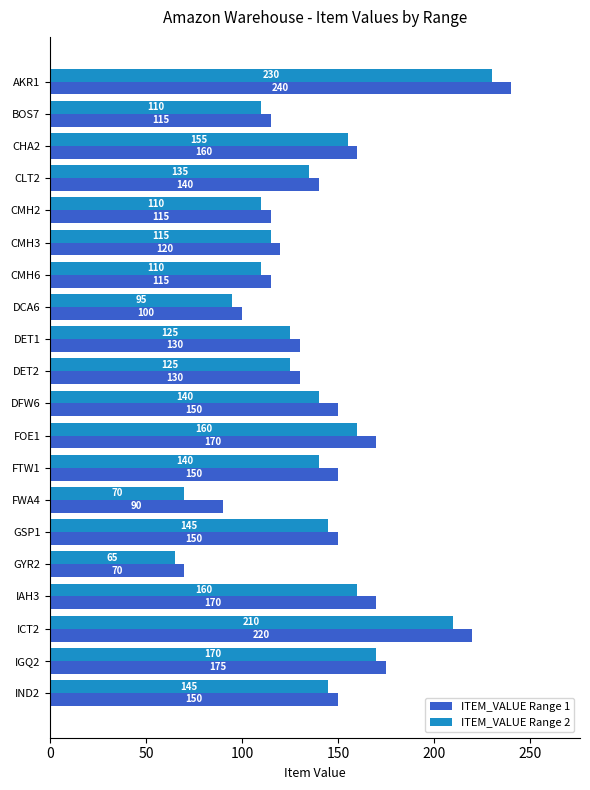

True or false: ITEM_VALUE Range 1 has a value of 170 at FOE1.

True